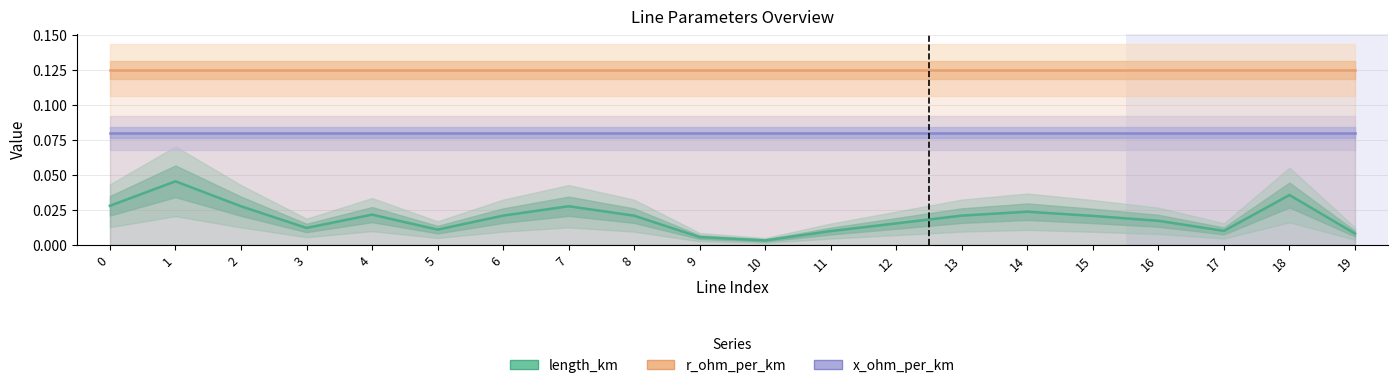

The value of r_ohm_per_km at 4 is 0.1. True or false?

True